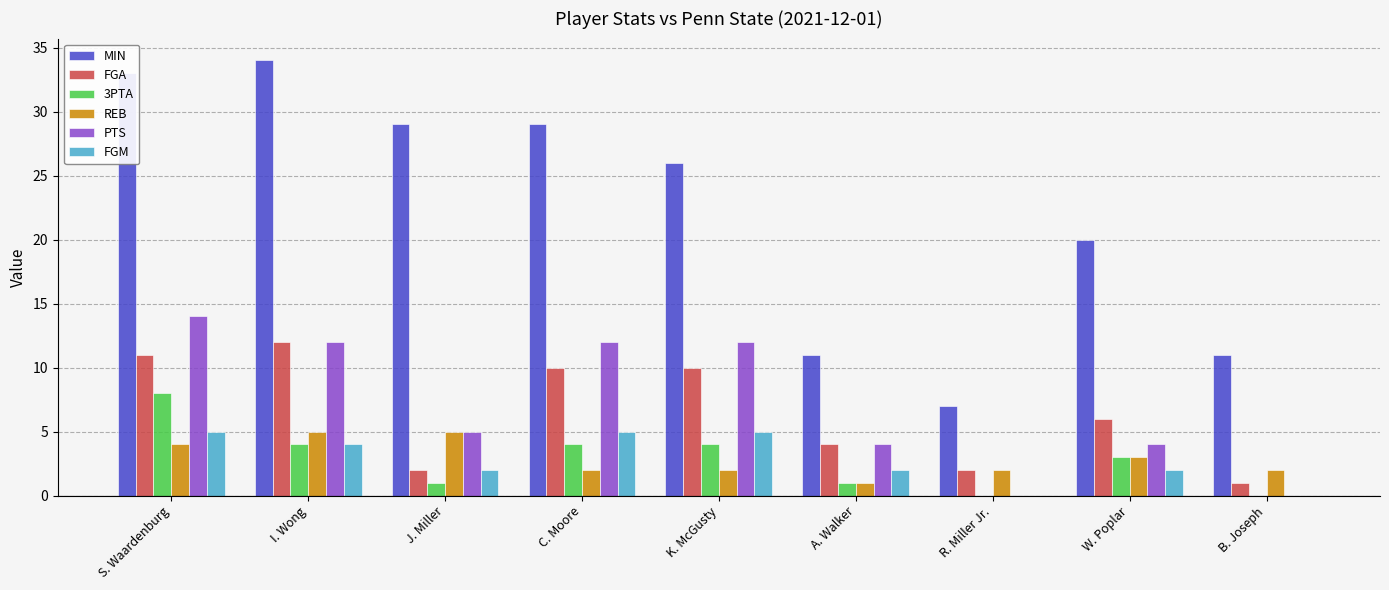

What is the total value across all series at B. Joseph?

14